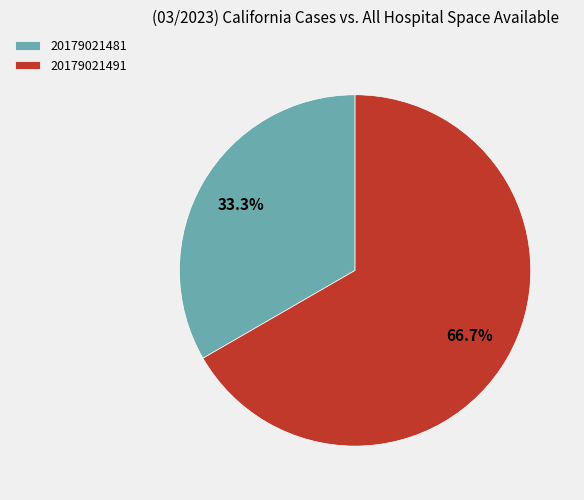

Count the number of slices in the pie.

2